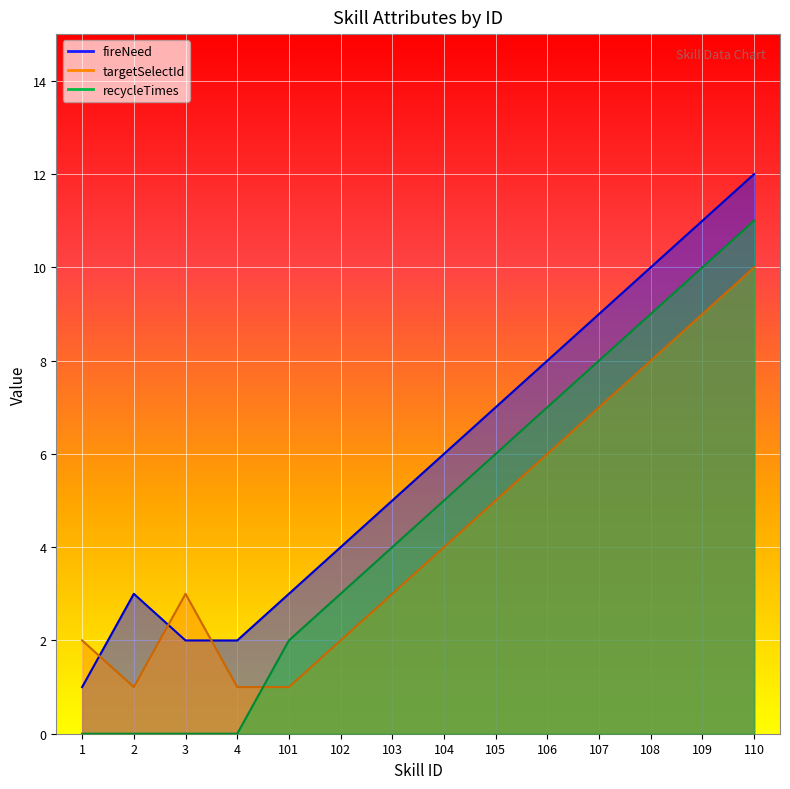

What is the total value across all series at 110?

33